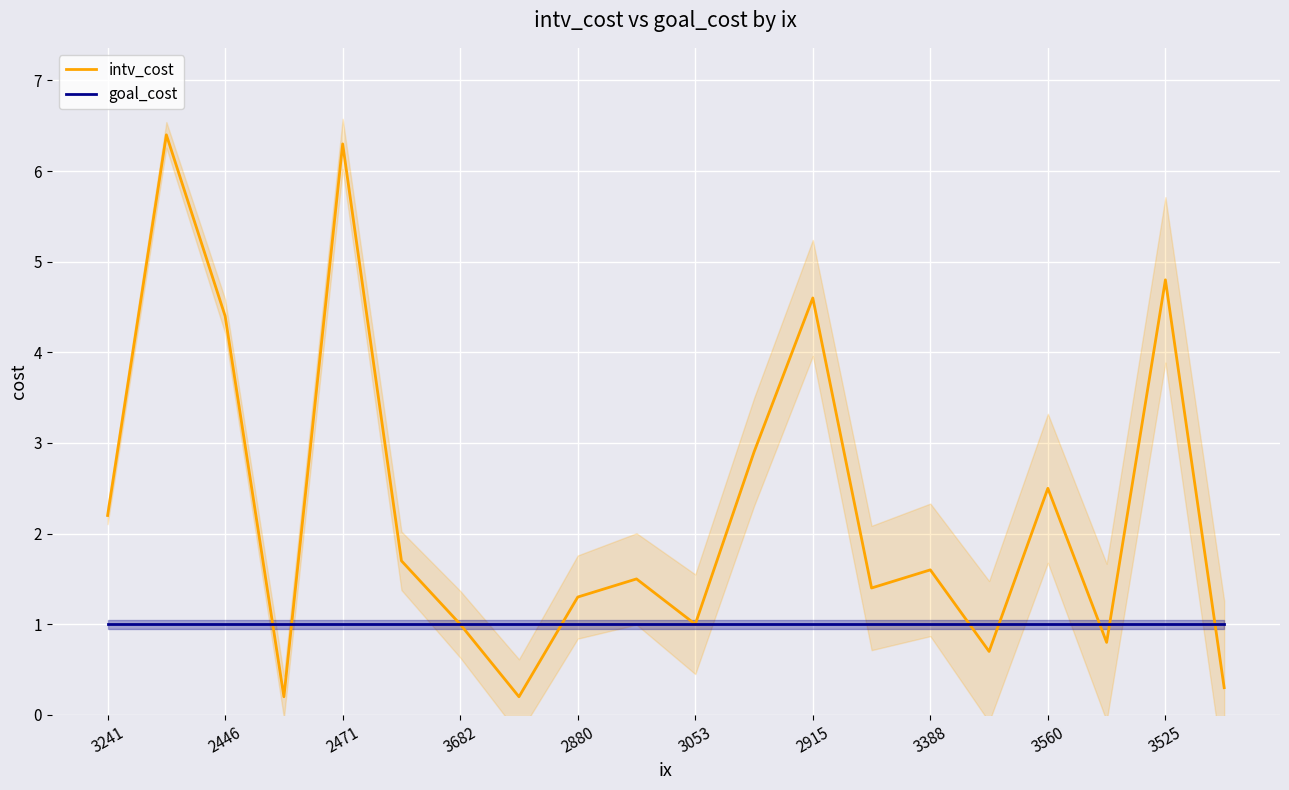

How many lines are shown in the chart?

2